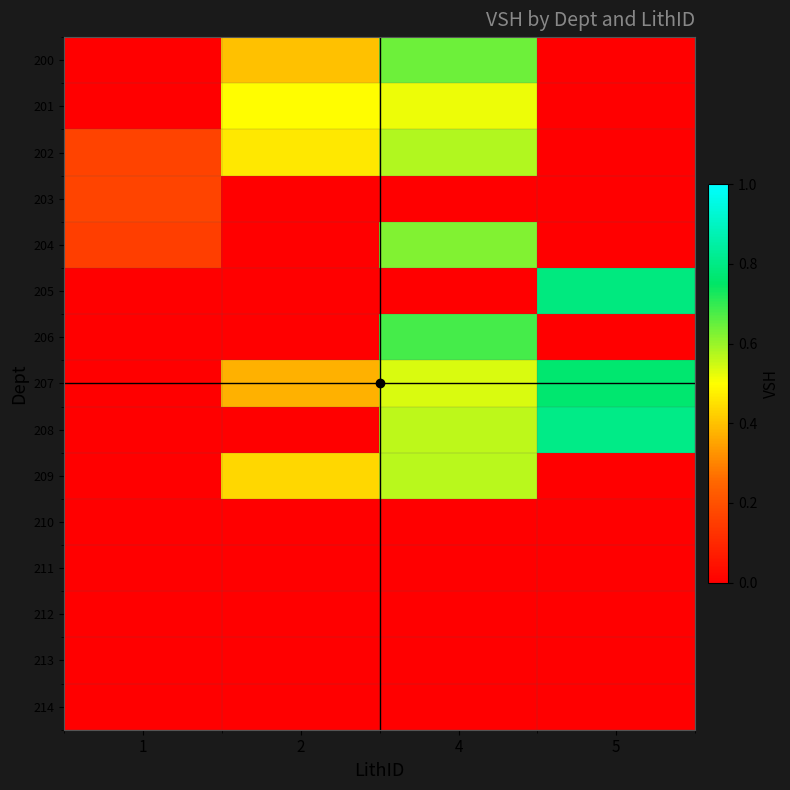

How many categories are shown in the chart?

4